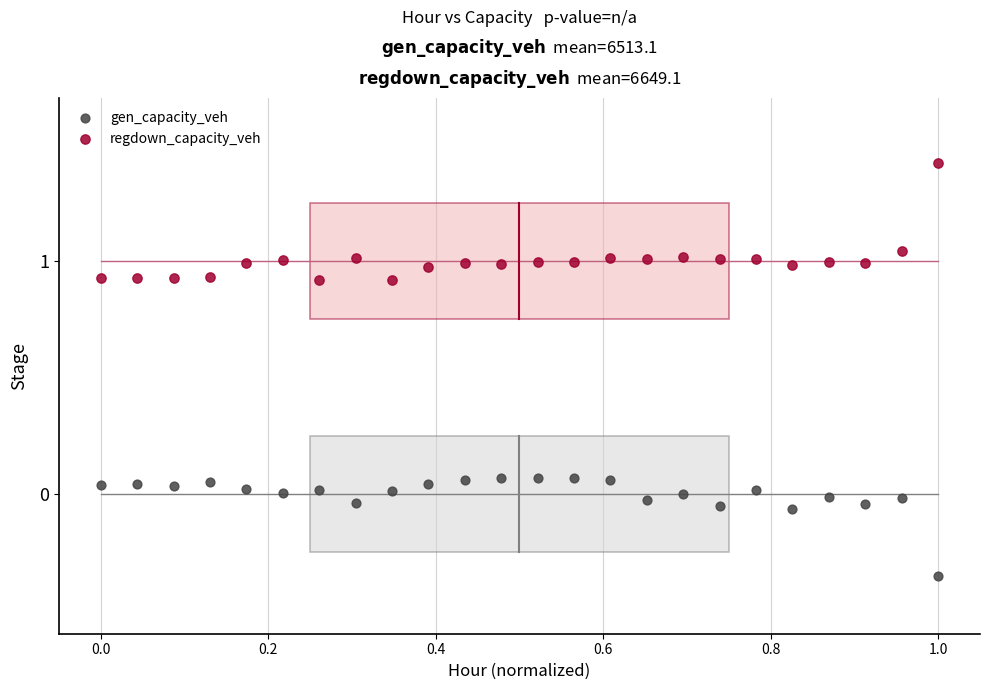

Which series reaches the minimum Y coordinate?

gen_capacity_veh